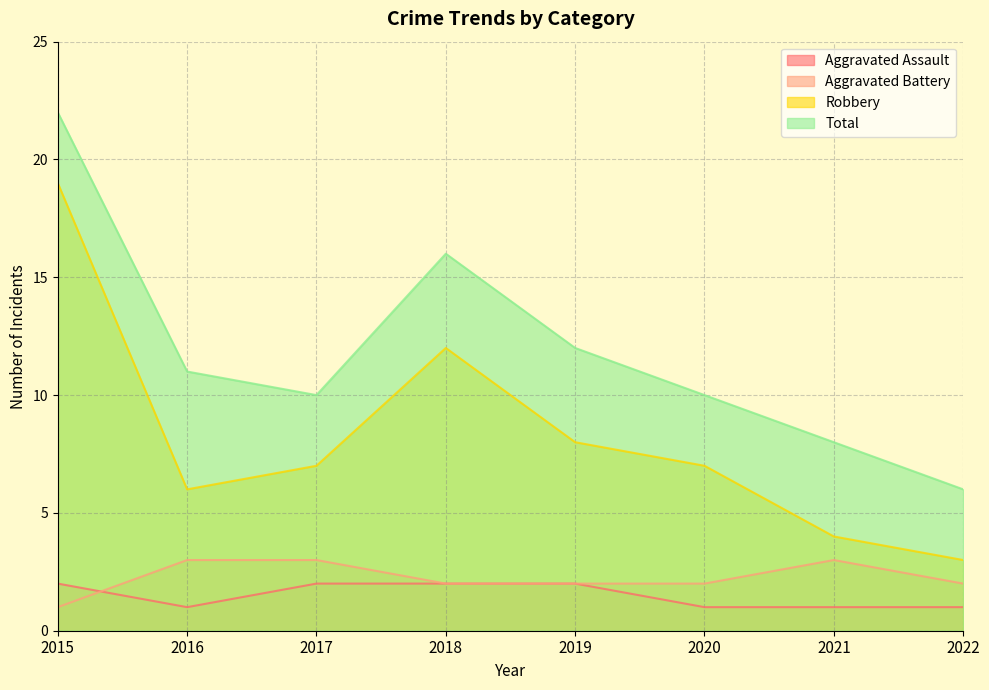

How many times do Aggravated Battery and Aggravated Assault cross each other?

1